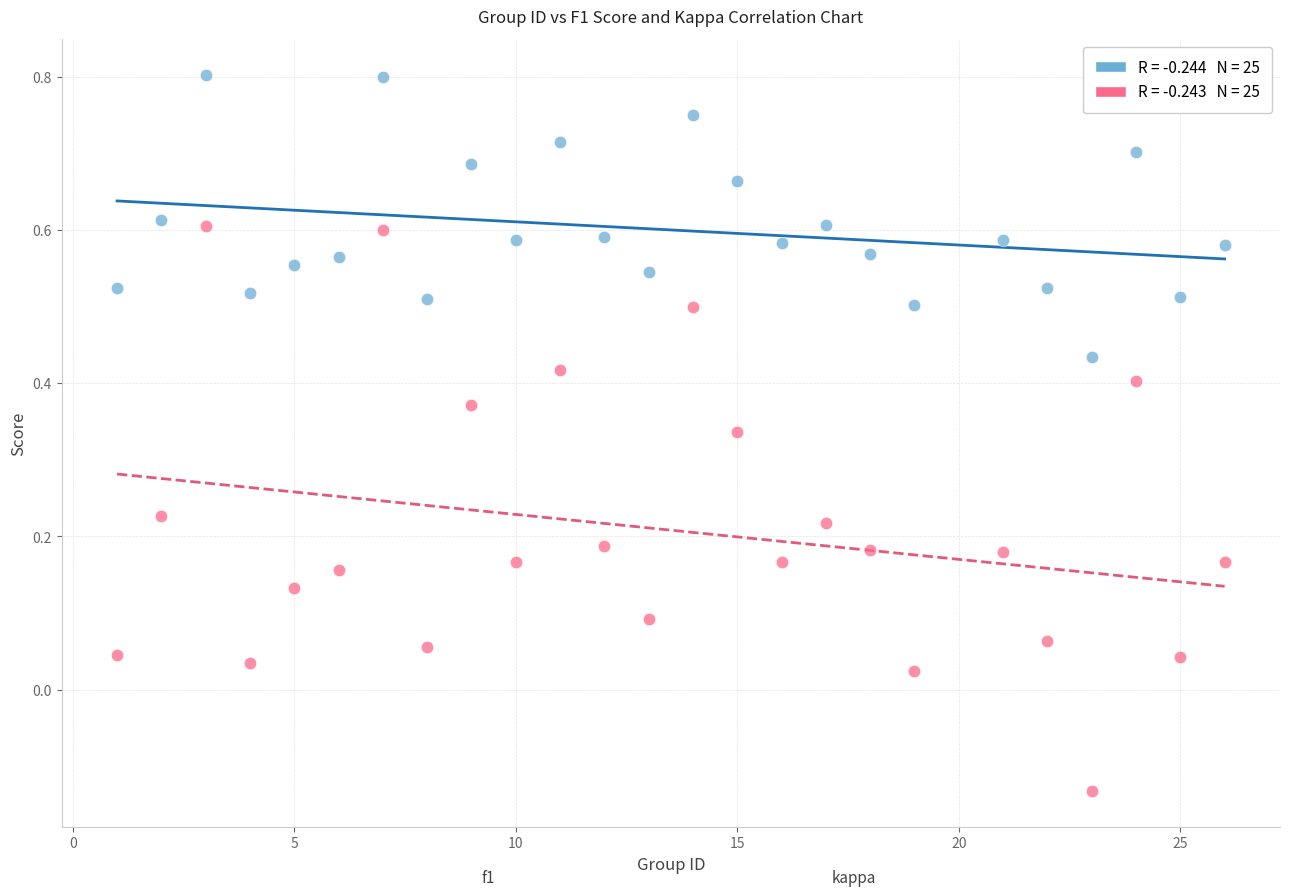

Across all data points, what is the range of Y values (max minus min)?

0.9